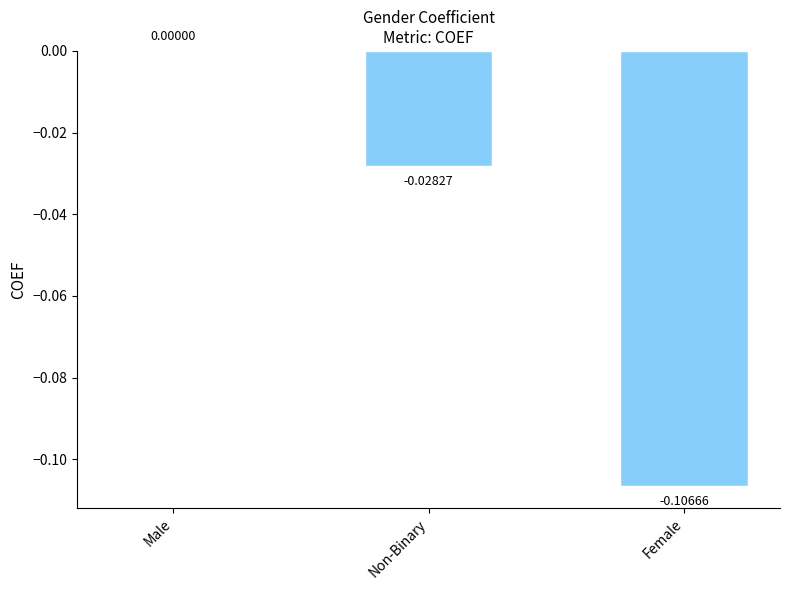

Which has a higher value, Male or Female?

Male